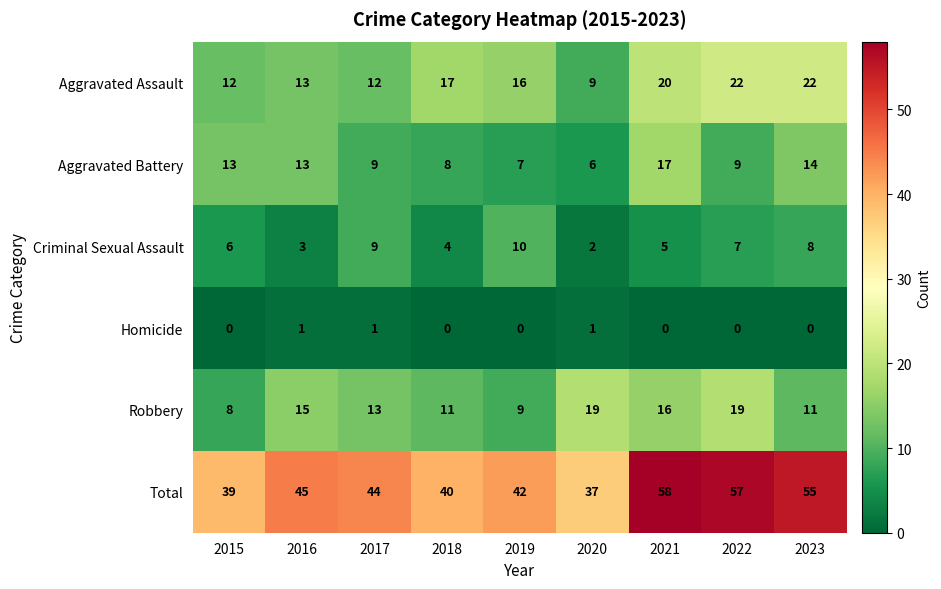

At 2019, list the series in order from smallest to largest.

Homicide, Aggravated Battery, Robbery, Criminal Sexual Assault, Aggravated Assault, Total